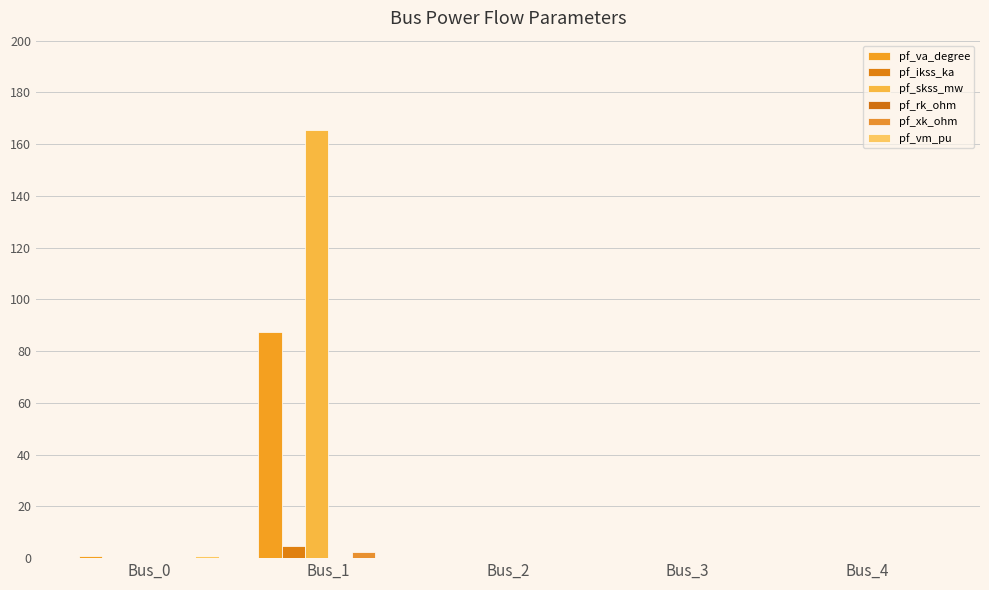

What is the sum of the pf_xk_ohm values at Bus_4 and Bus_1?

2.4